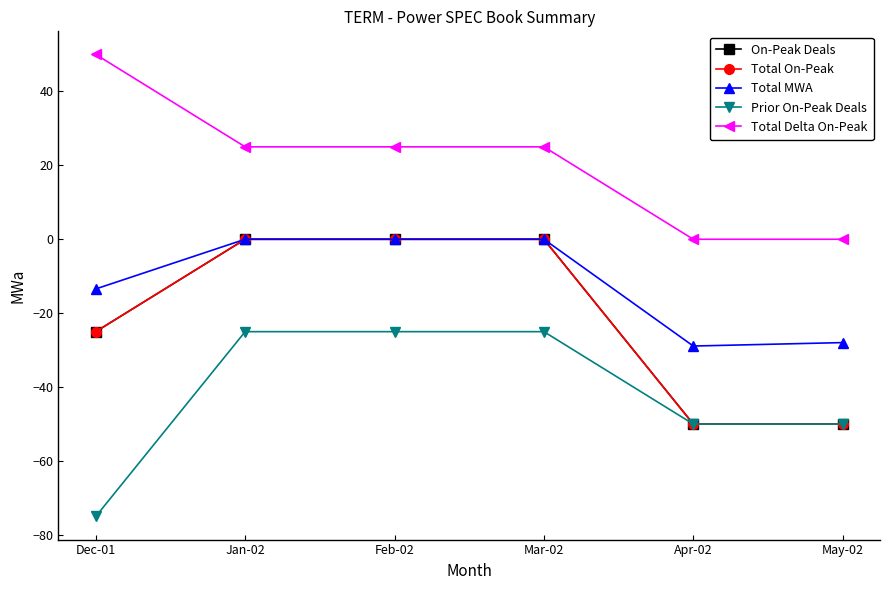

Is this an area chart (filled region under the line)?

No